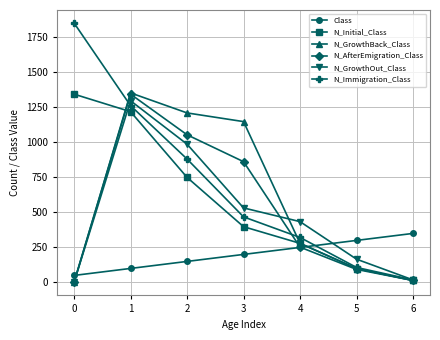

What are all the series names shown in the legend?

Class, N_Initial_Class, N_GrowthBack_Class, N_AfterEmigration_Class, N_GrowthOut_Class, N_Immigration_Class